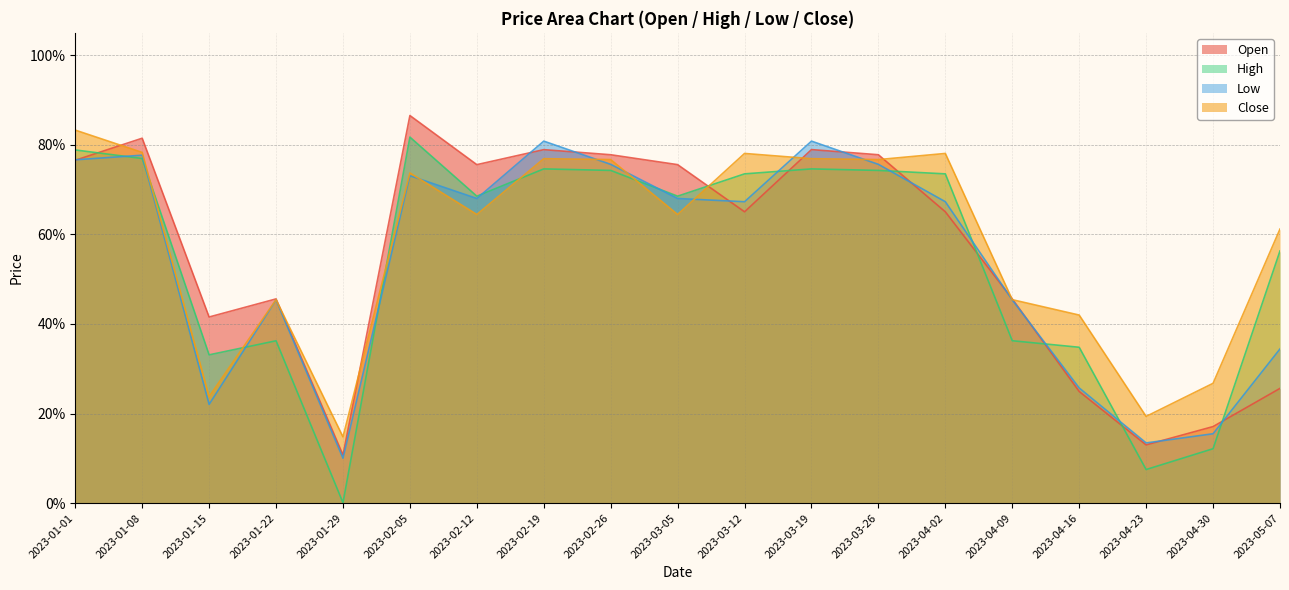

What are all the series names shown in the legend?

Open, High, Low, Close